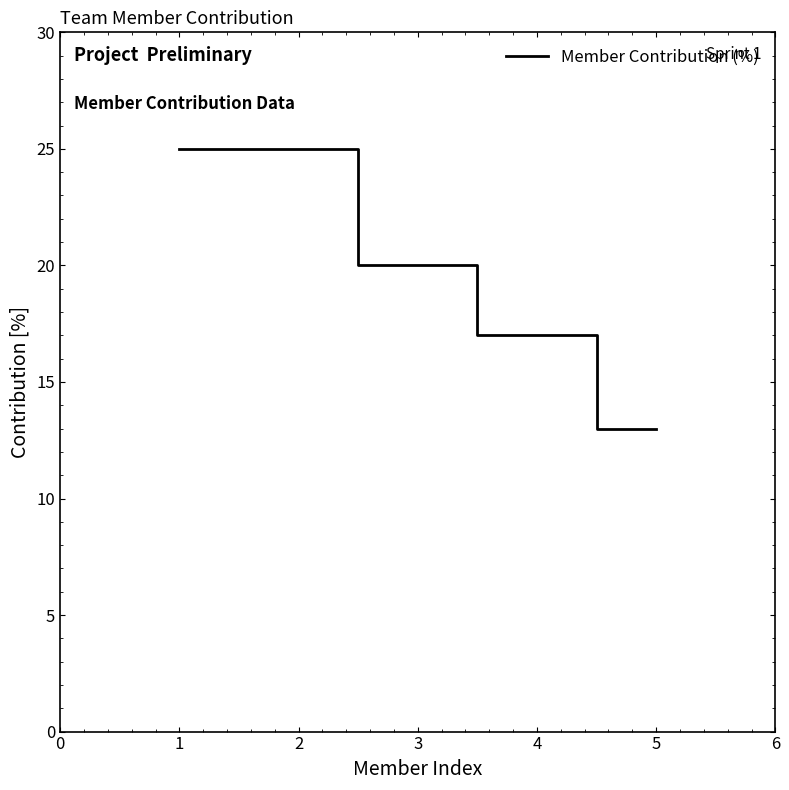

What value does the data have at 4, to the nearest 5?

15